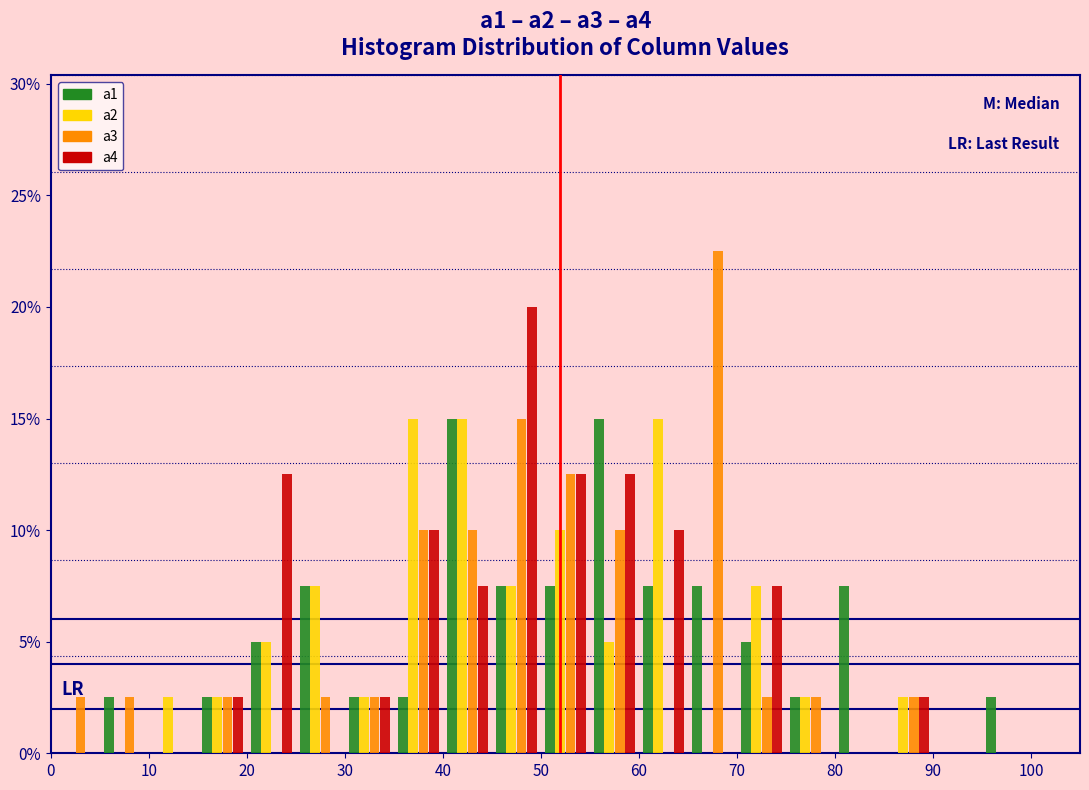

Reading left to right, transcribe this chart: for each range on the x-axis, give the height of each series' bar. The values are not printed on the chart, so give them approximately, as read against the axis.

0 to 5: a1=0	a2=0	a3=2.5	a4=0
5 to 10: a1=2.5	a2=0	a3=2.5	a4=0
10 to 15: a1=0	a2=2.5	a3=0	a4=0
15 to 20: a1=2.5	a2=2.5	a3=2.5	a4=2.5
20 to 25: a1=5.0	a2=5.0	a3=0	a4=12.5
25 to 30: a1=7.5	a2=7.5	a3=2.5	a4=0
30 to 35: a1=2.5	a2=2.5	a3=2.5	a4=2.5
35 to 40: a1=2.5	a2=15.0	a3=10.0	a4=10.0
40 to 45: a1=15.0	a2=15.0	a3=10.0	a4=7.5
45 to 50: a1=7.5	a2=7.5	a3=15.0	a4=20.0
50 to 55: a1=7.5	a2=10.0	a3=12.5	a4=12.5
55 to 60: a1=15.0	a2=5.0	a3=10.0	a4=12.5
60 to 65: a1=7.5	a2=15.0	a3=0	a4=10.0
65 to 70: a1=7.5	a2=0	a3=22.5	a4=0
70 to 75: a1=5.0	a2=7.5	a3=2.5	a4=7.5
75 to 80: a1=2.5	a2=2.5	a3=2.5	a4=0
80 to 85: a1=7.5	a2=0	a3=0	a4=0
85 to 90: a1=0	a2=2.5	a3=2.5	a4=2.5
90 to 95: a1=0	a2=0	a3=0	a4=0
95 to 100: a1=2.5	a2=0	a3=0	a4=0